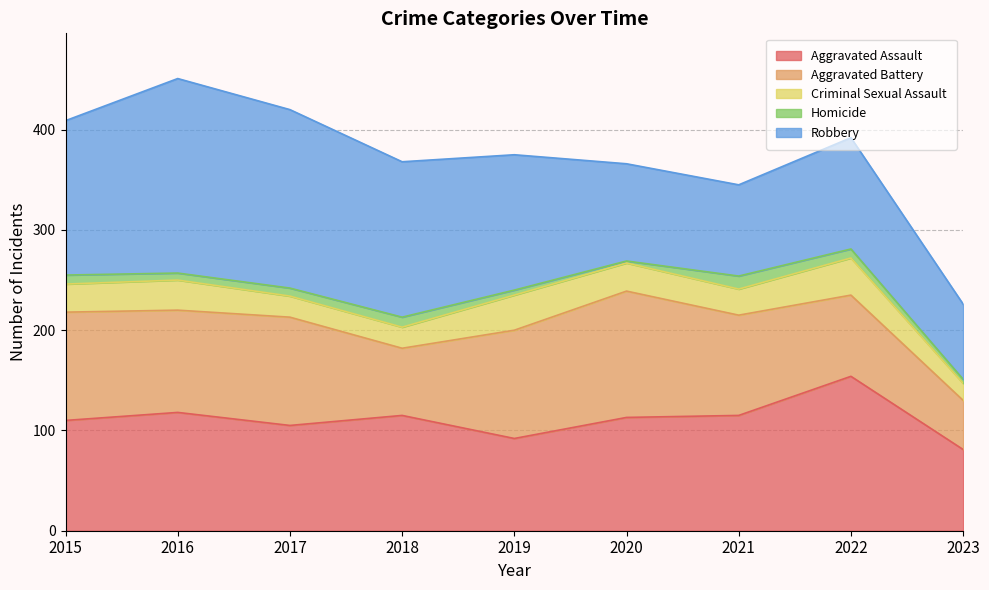

What is the value of the Criminal Sexual Assault point at the 2nd from the left?

30